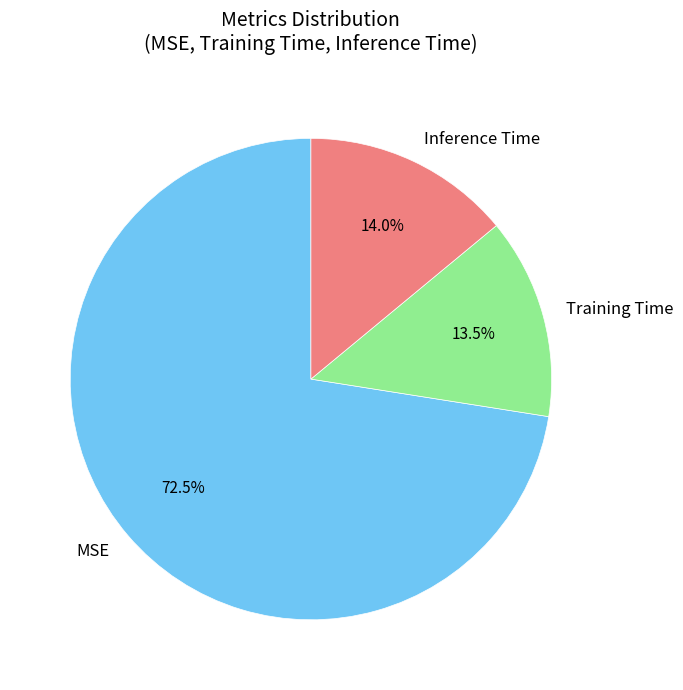

True or false: MSE accounts for 59% of the total.

False